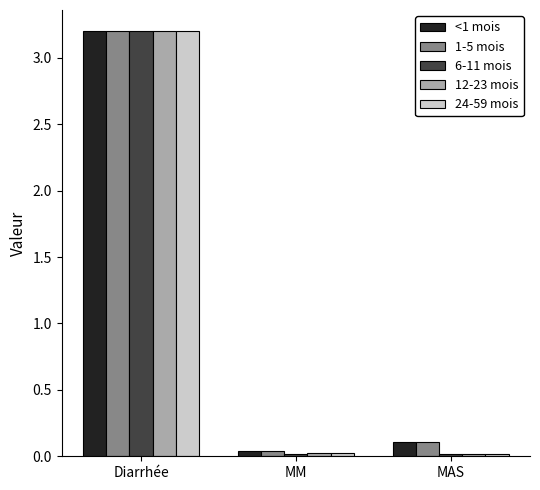

Is the value of 6-11 mois at MM greater than the value of 1-5 mois at Diarrhée?

No